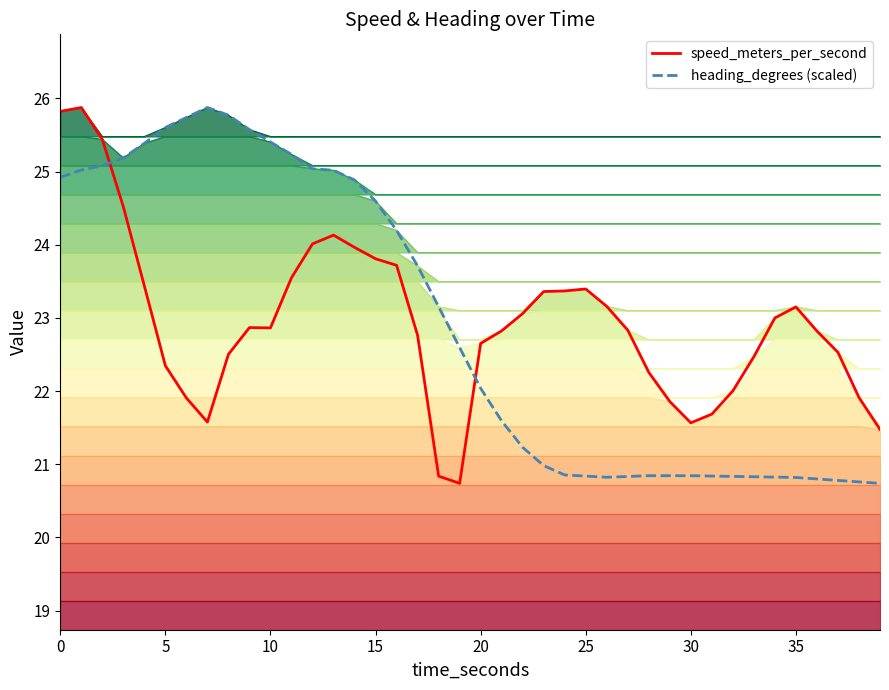

Reading right to left, list all the values displayed in this chart.

speed top: 21.5	21.9	22.5	22.8	23.2	23.0	22.5	22.0	21.7	21.6	21.9	22.3	22.8	23.2	23.4	23.4	23.4	23.1	22.8	22.7	20.7	20.8	22.8	23.7	23.8	24.0	24.1	24.0	23.5	22.9	22.9	22.5	21.6	21.9	22.3	23.4	24.5	25.4	25.9	25.8
heading (scaled): 20.7	20.8	20.8	20.8	20.8	20.8	20.8	20.8	20.8	20.8	20.8	20.8	20.8	20.8	20.8	20.9	21.0	21.2	21.6	22.0	22.6	23.2	23.7	24.2	24.6	24.9	25.0	25.0	25.2	25.4	25.6	25.8	25.9	25.7	25.6	25.4	25.2	25.1	25.0	24.9